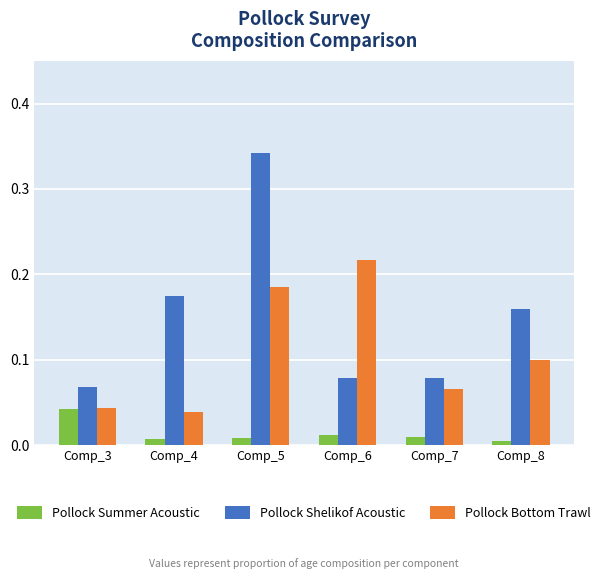

At Comp_4, list the series in order from largest to smallest.

Pollock Shelikof Acoustic, Pollock Bottom Trawl, Pollock Summer Acoustic